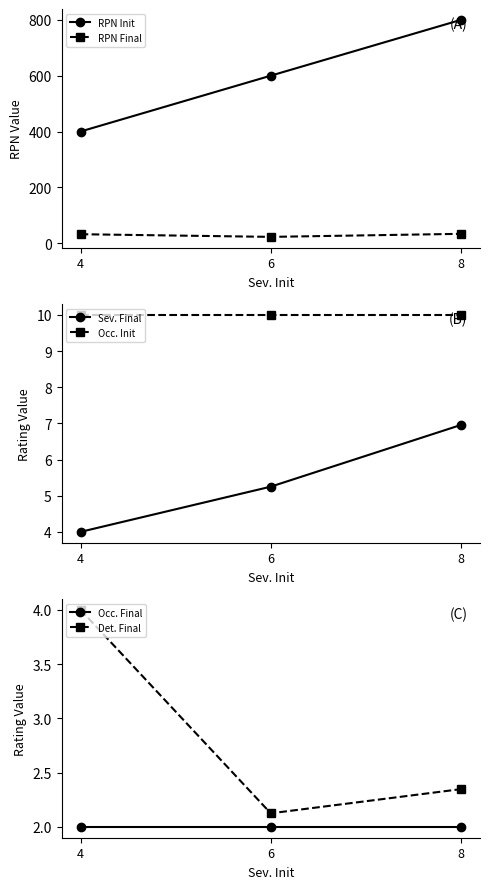

What is the sum of the RPN Final values at 4 and 8?

65.4